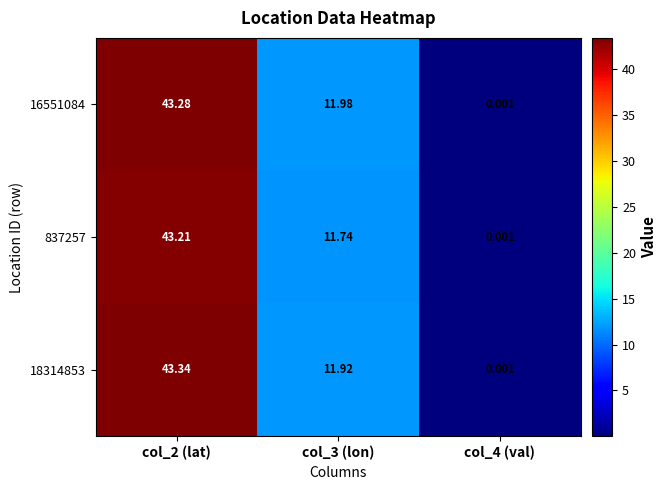

Is the value of 18314853 at col_2 (lat) greater than the value of 16551084 at col_4 (val)?

Yes